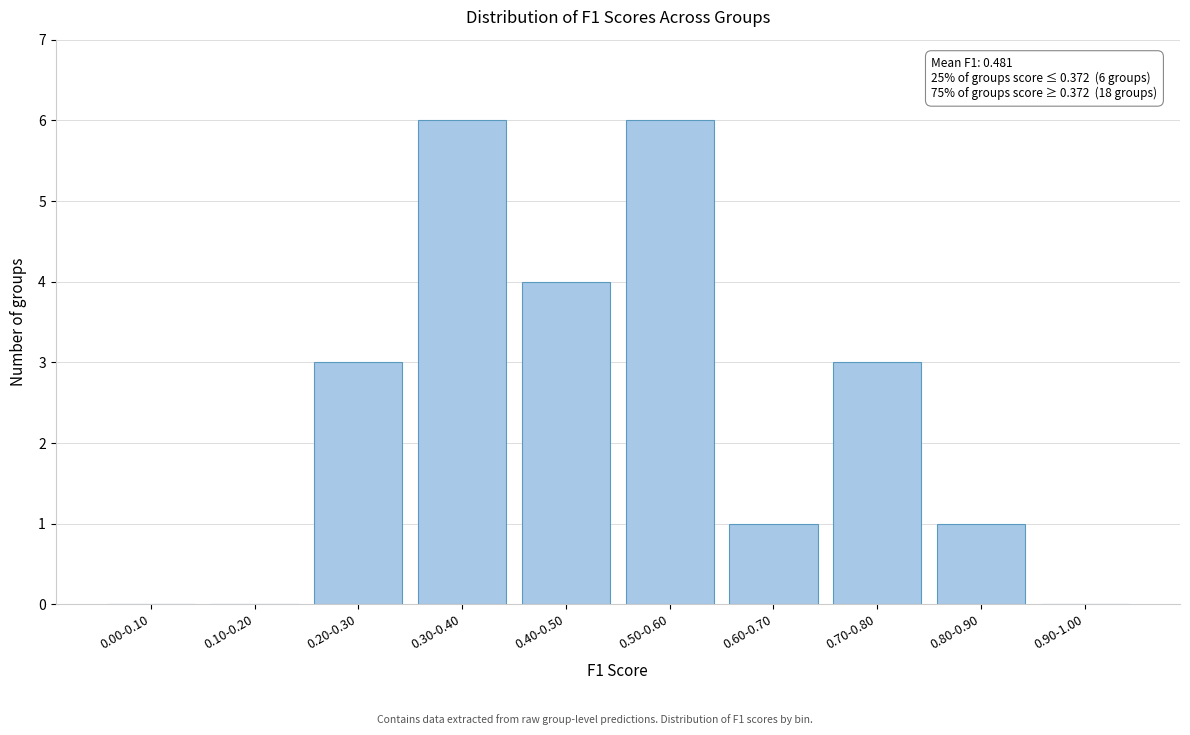

Reading left to right, list all the values displayed in this chart.

0.00-0.10=0	0.10-0.20=0	0.20-0.30=3	0.30-0.40=6	0.40-0.50=4	0.50-0.60=6	0.60-0.70=1	0.70-0.80=3	0.80-0.90=1	0.90-1.00=0